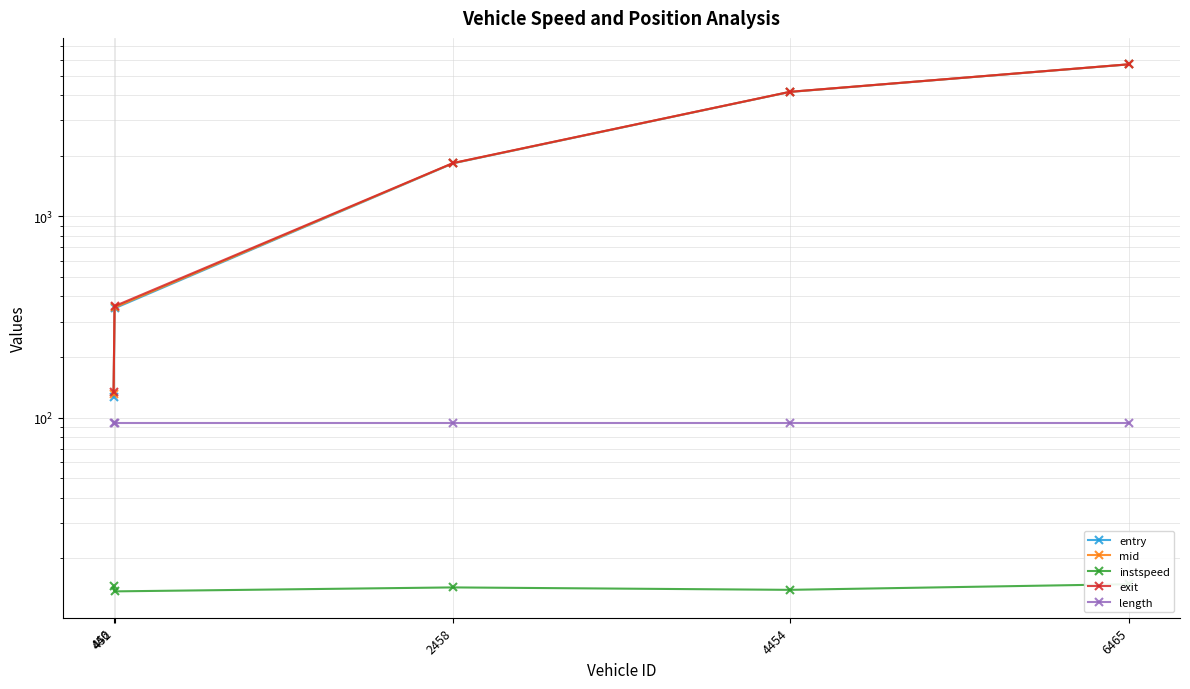

How many lines are shown in the chart?

5